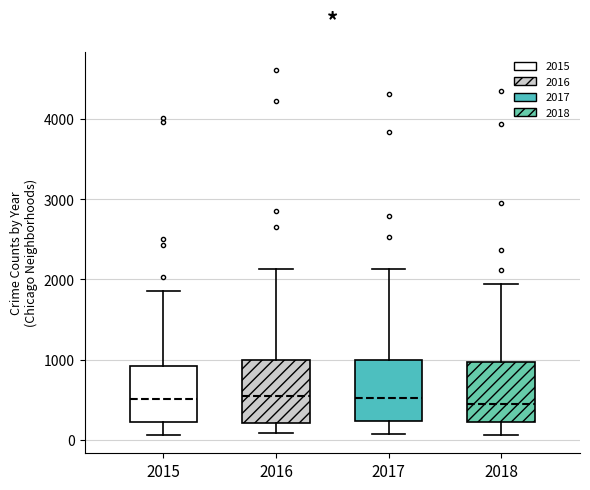

Reading left to right, transcribe this box plot: for each box, give where its median line is, the range the box spans, and where its two whiskers end, as read against the y-axis. The values are not printed on the chart, so give them approximately, as read against the axis.

2015: median 500, box 200 to 900, whiskers 100 to 1900
2016: median 600, box 200 to 1000, whiskers 100 to 2100
2017: median 500, box 200 to 1000, whiskers 100 to 2100
2018: median 500, box 200 to 1000, whiskers 100 to 1900